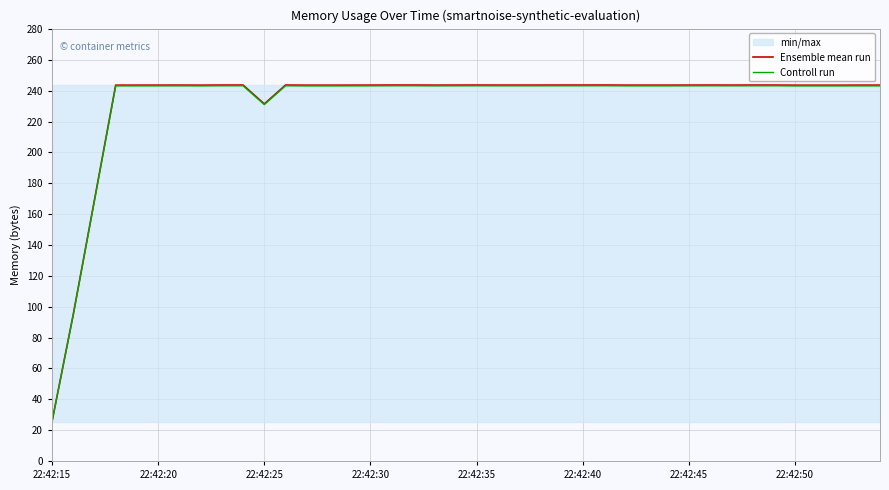

List the series in order of their overall mean, highest first.

Ensemble mean run, Controll run